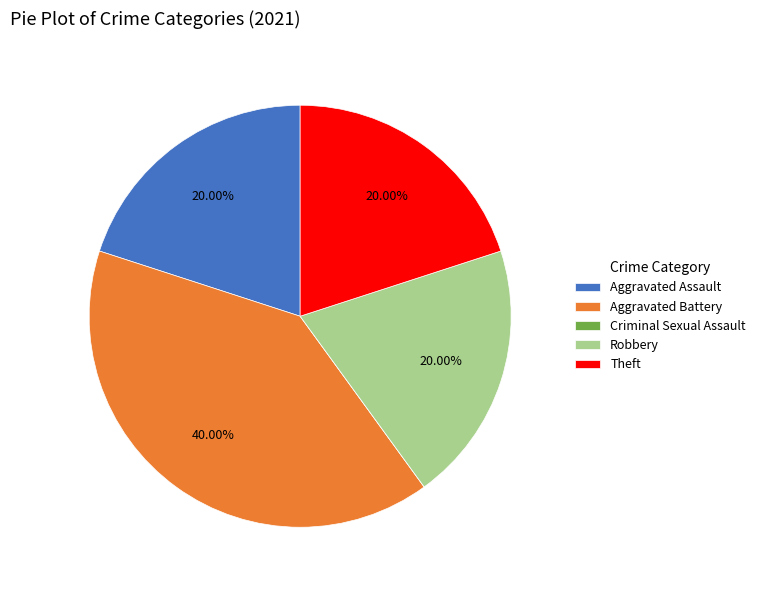

Is the sum of Aggravated Assault and Robbery greater than half?

No